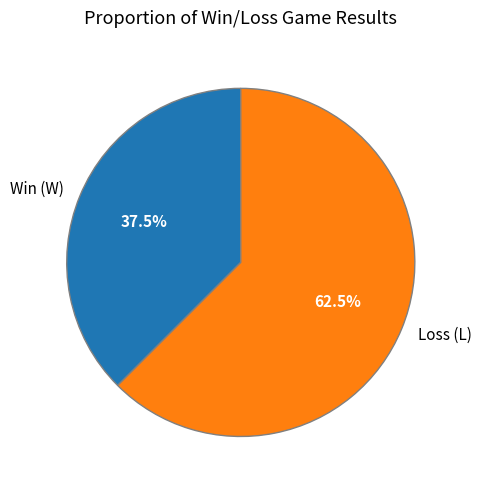

Is there a majority slice in this chart?

Yes